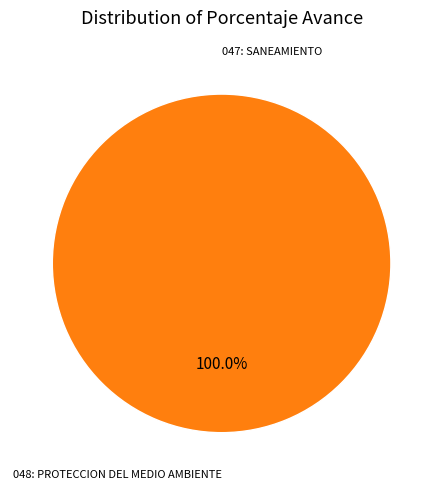

Combined, do 048: PROTECCION DEL MEDIO AMBIENTE and 047: SANEAMIENTO account for over 50%?

Yes